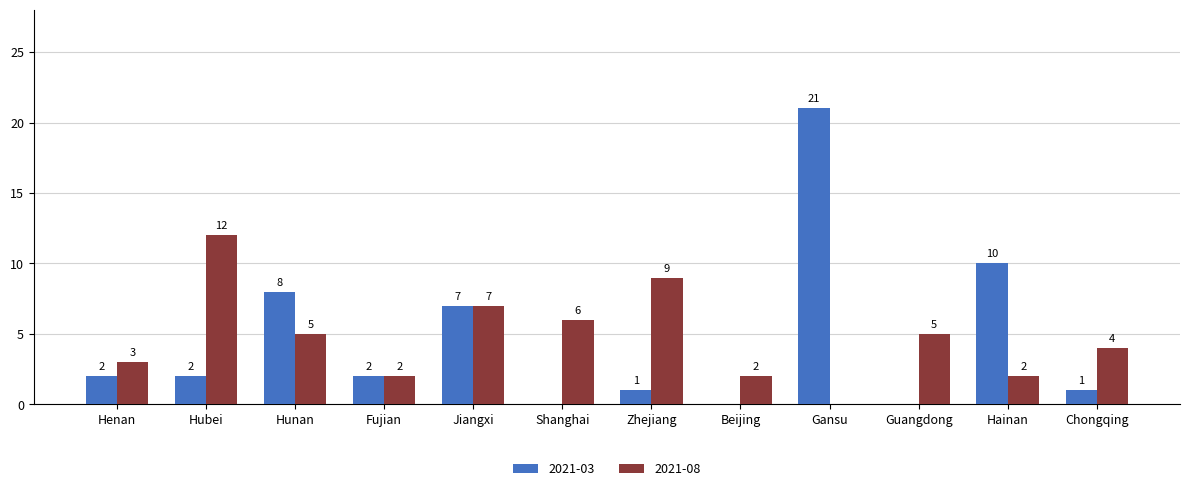

Reading left to right, list all the values displayed in this chart.

2021-03: 2	2	8	2	7	0	1	0	21	0	10	1
2021-08: 3	12	5	2	7	6	9	2	0	5	2	4